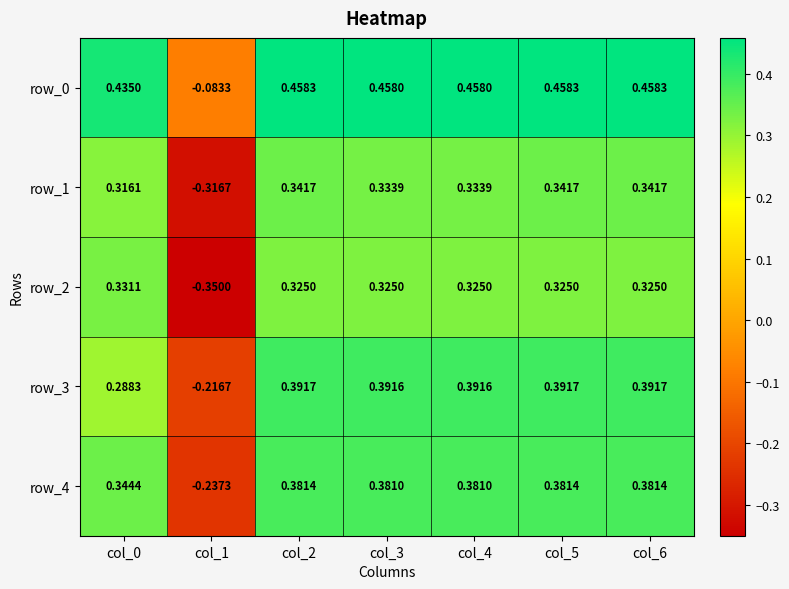

Where does the row_2 series first go above 0?

col_0